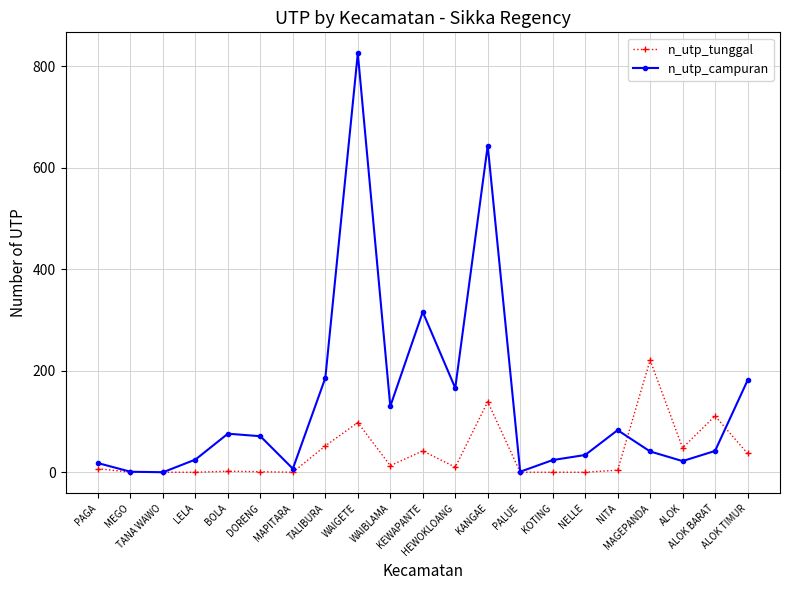

True or false: n_utp_campuran has more than 0 points higher than both neighbors.

True